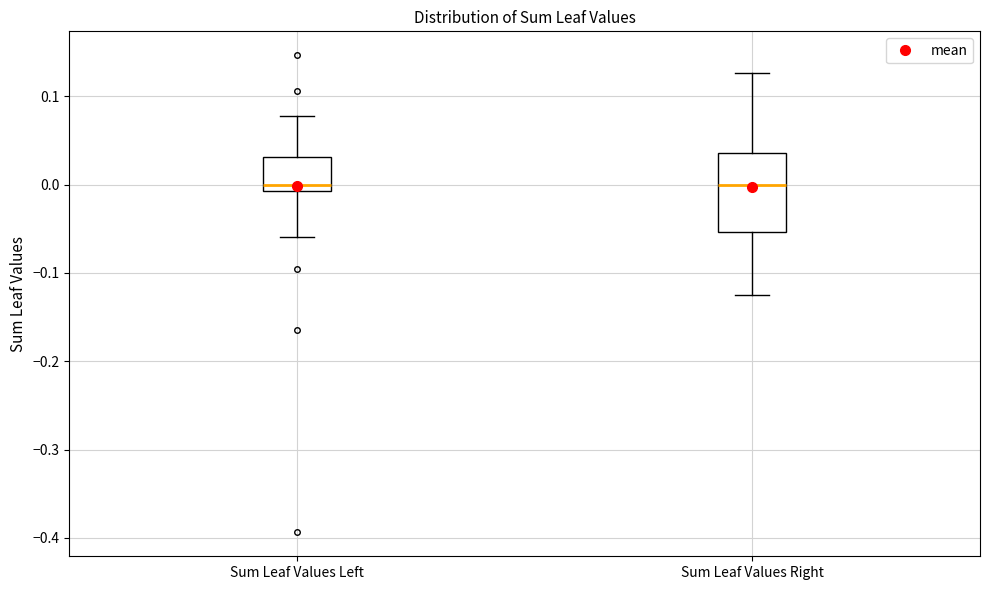

Where does the median line of the box for Sum Leaf Values Right sit on the y-axis? The values are not printed on the chart, so give them approximately, as read against the axis.

0.00